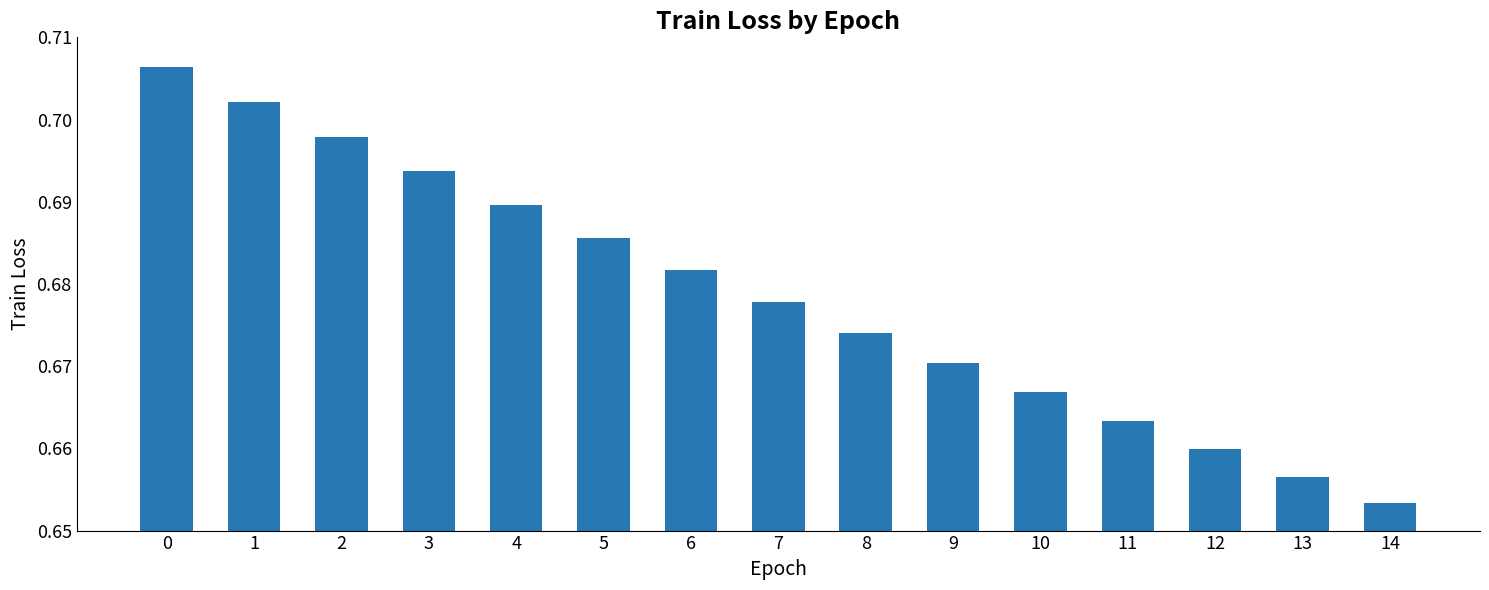

List the labels in order of value, smallest first.

14, 13, 12, 11, 10, 9, 8, 7, 6, 5, 4, 3, 2, 1, 0